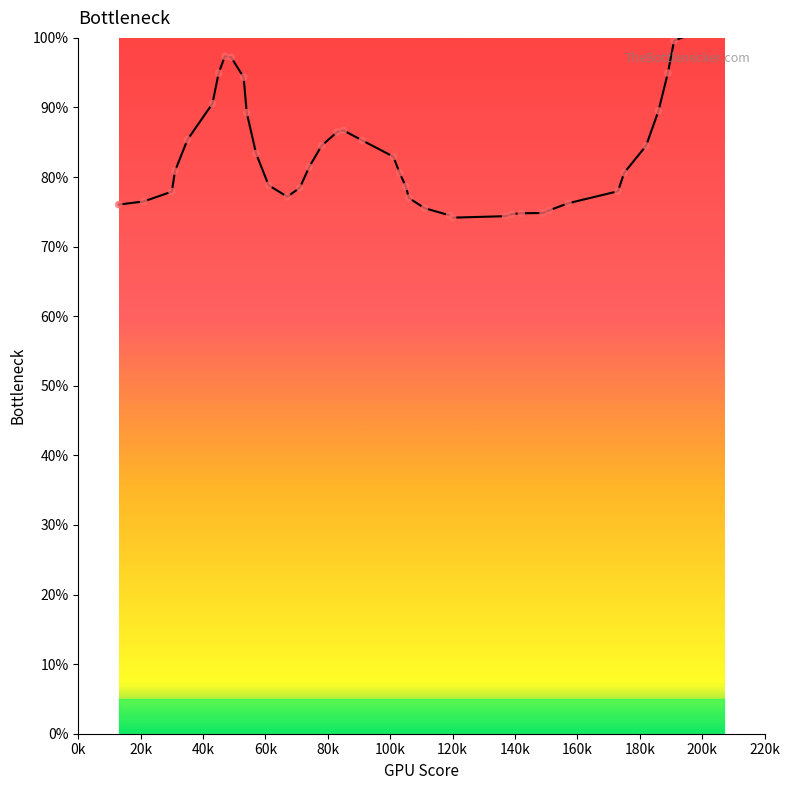

What is the ratio of the value at 120k to the value at 0k?

1.2